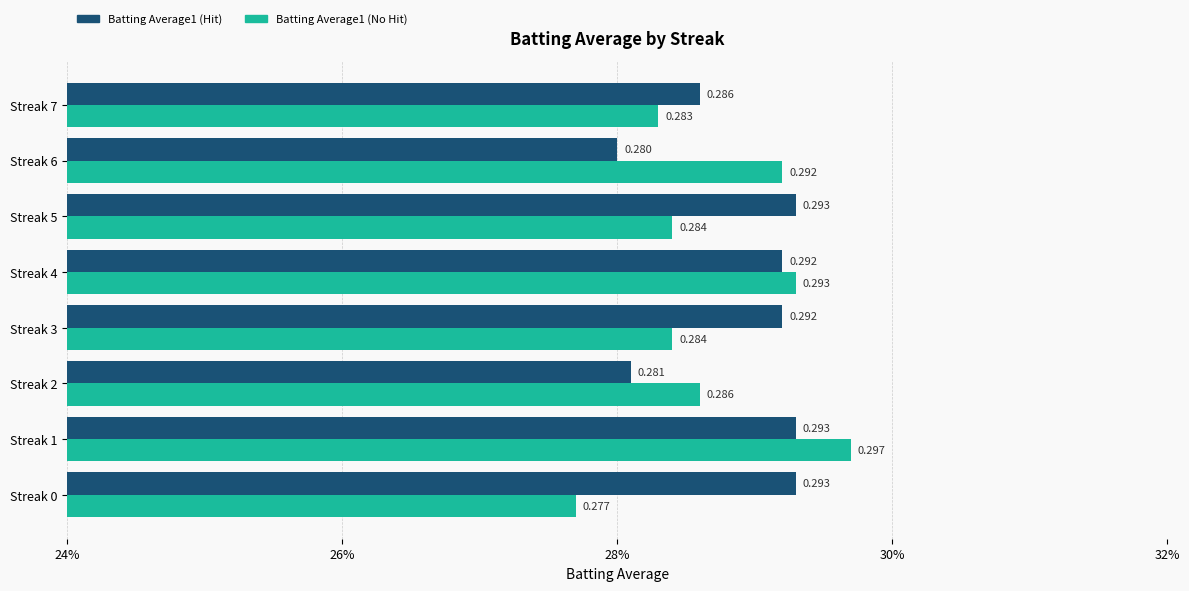

What are all the series names shown in the legend?

Batting Average1 (Hit), Batting Average1 (No Hit)